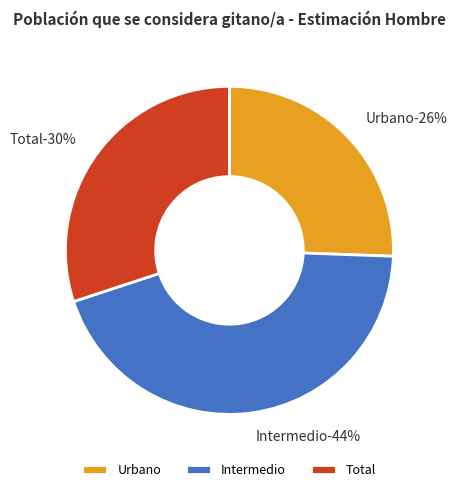

Which slice is the smallest?

Urbano